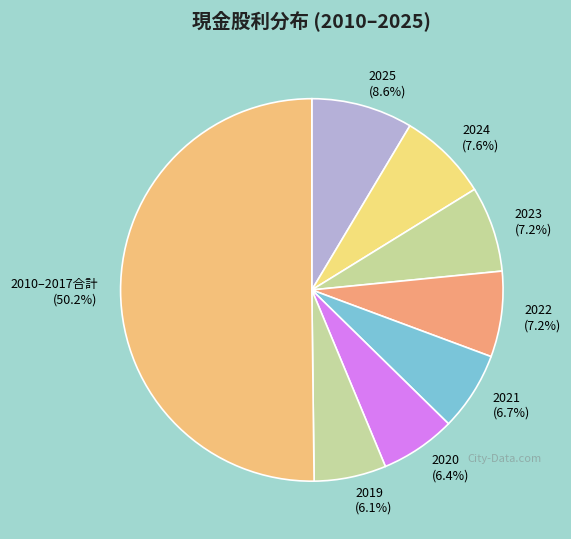

Do 2019 and 2020 together represent more than half of the pie?

No